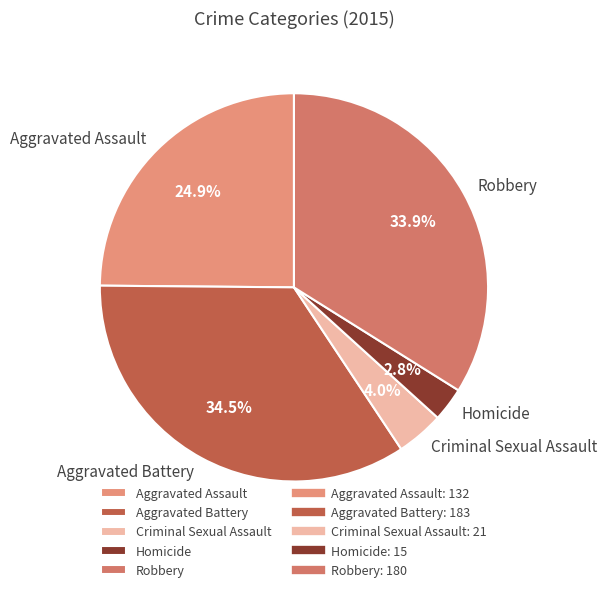

Is the sum of Homicide and Aggravated Battery greater than half?

No